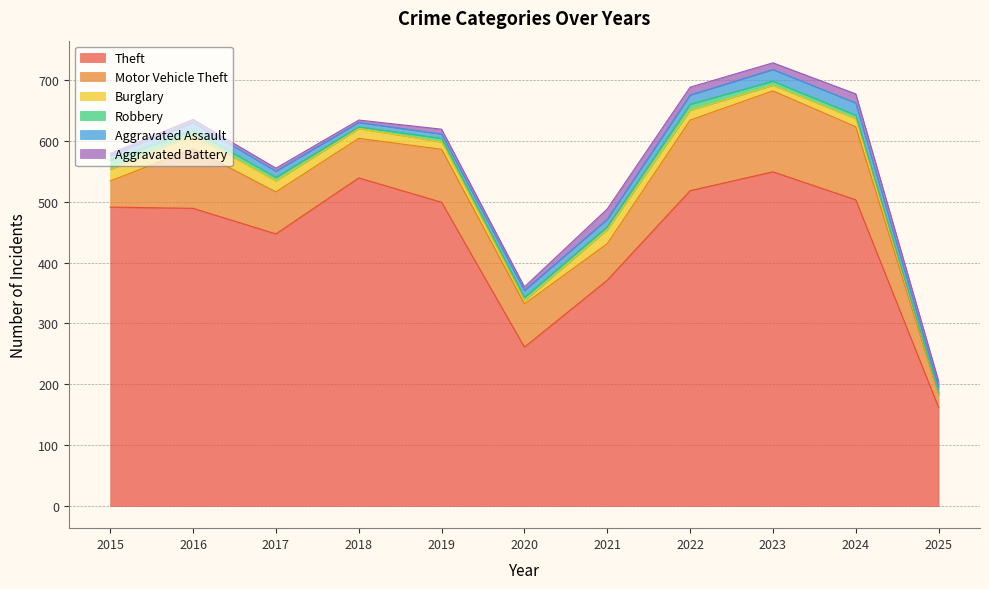

At which category does the chart reach its peak across all series?

2023